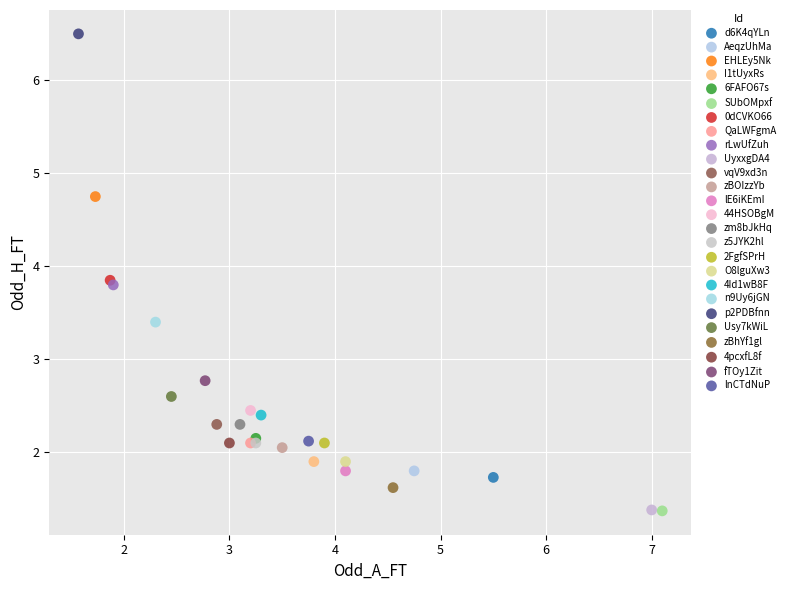

What are all the series names shown in the legend?

d6K4qYLn, AeqzUhMa, EHLEy5Nk, I1tUyxRs, 6FAFO67s, SUbOMpxf, 0dCVKO66, QaLWFgmA, rLwUfZuh, UyxxgDA4, vqV9xd3n, zBOIzzYb, lE6iKEmI, 44HSOBgM, zm8bJkHq, z5JYK2hl, 2FgfSPrH, O8lguXw3, 4Id1wB8F, n9Uy6jGN, p2PDBfnn, Usy7kWiL, zBhYf1gl, 4pcxfL8f, fTOy1Zit, lnCTdNuP